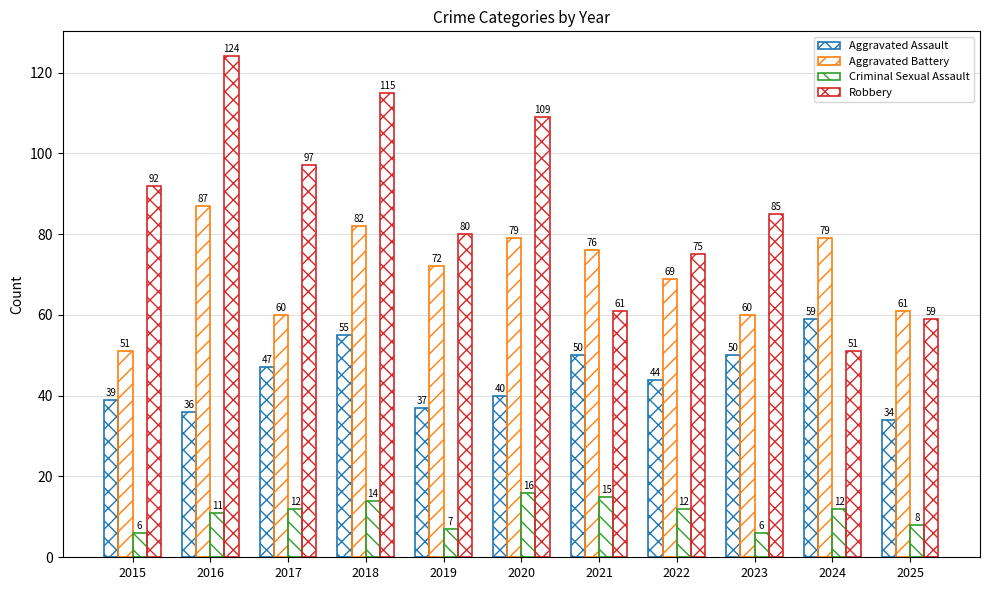

Which series has the largest total across all categories?

Robbery